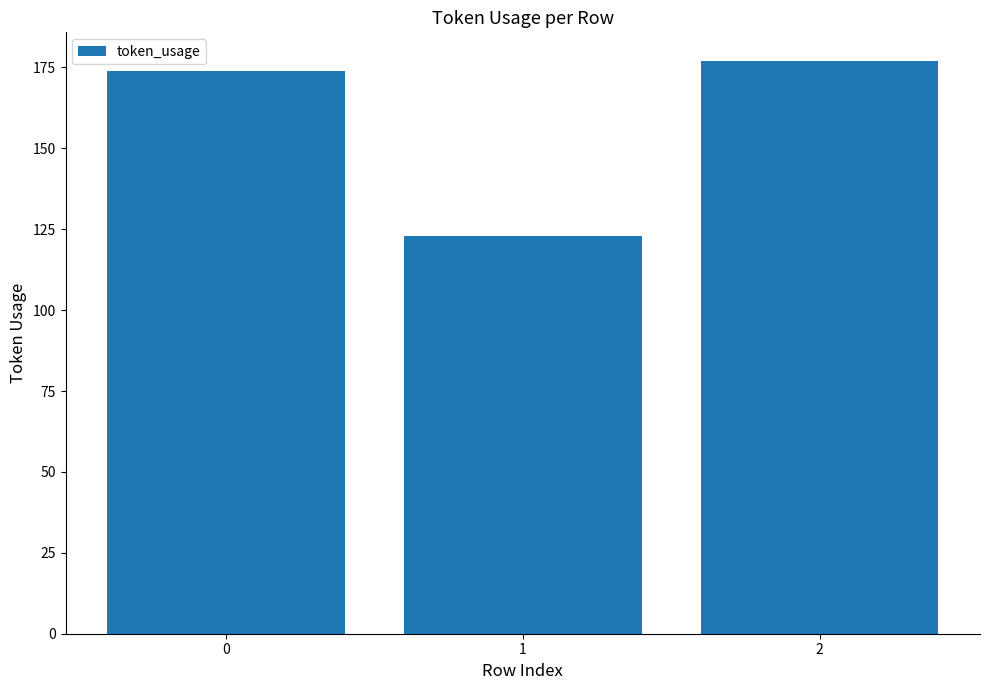

What is the difference between the values at 1 and 0?

51